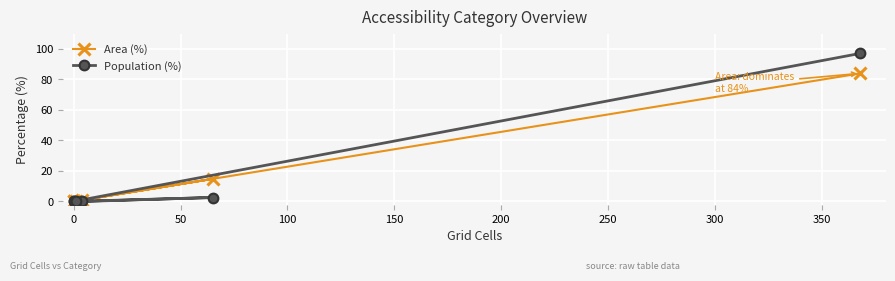

How many distinct data groups are displayed?

2